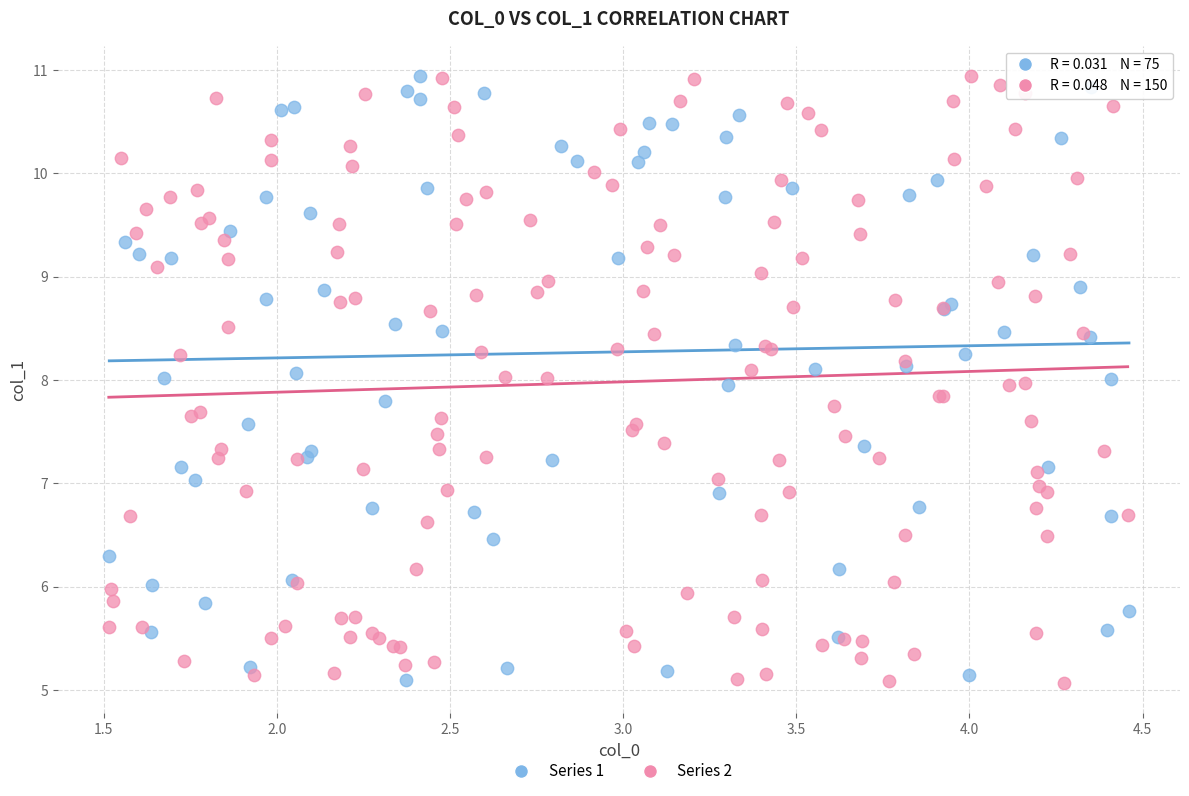

What are all the series names shown in the legend?

Series 1, Series 2